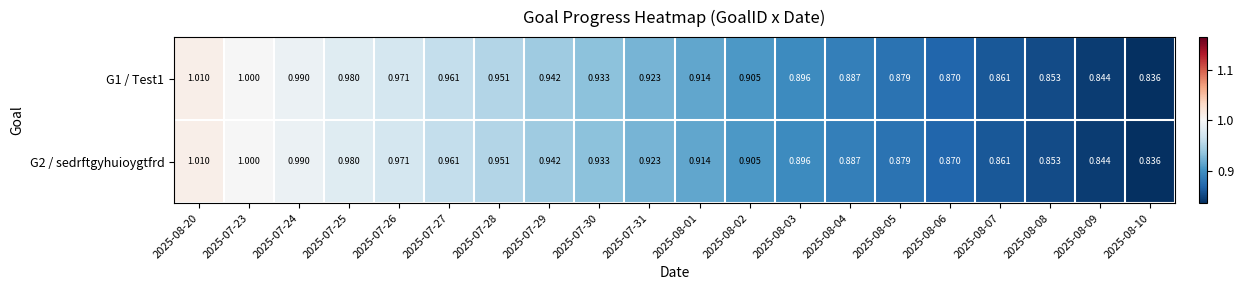

What is the greatest value displayed?

1.0